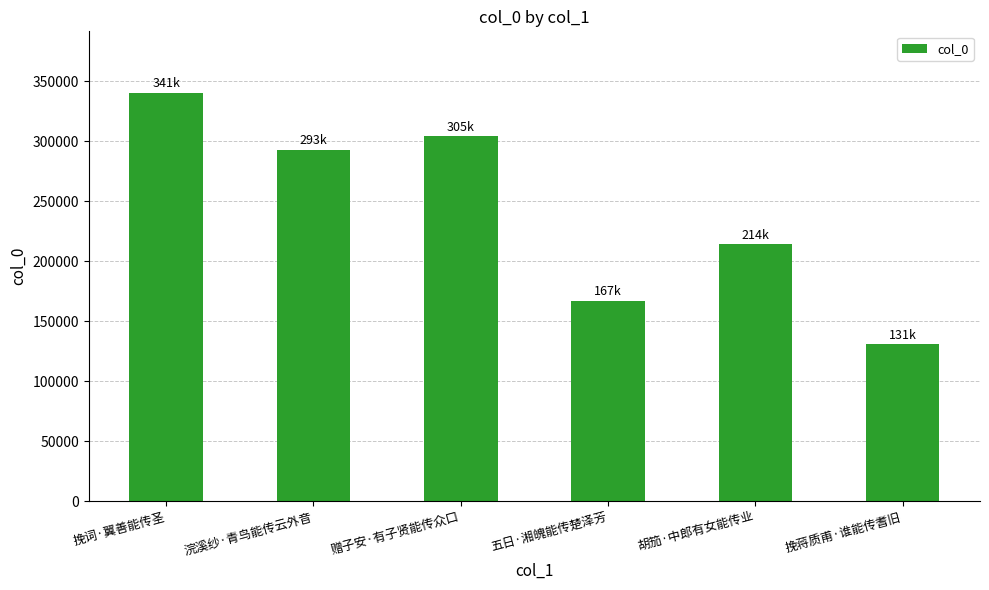

How many data points are less than 293067?

3